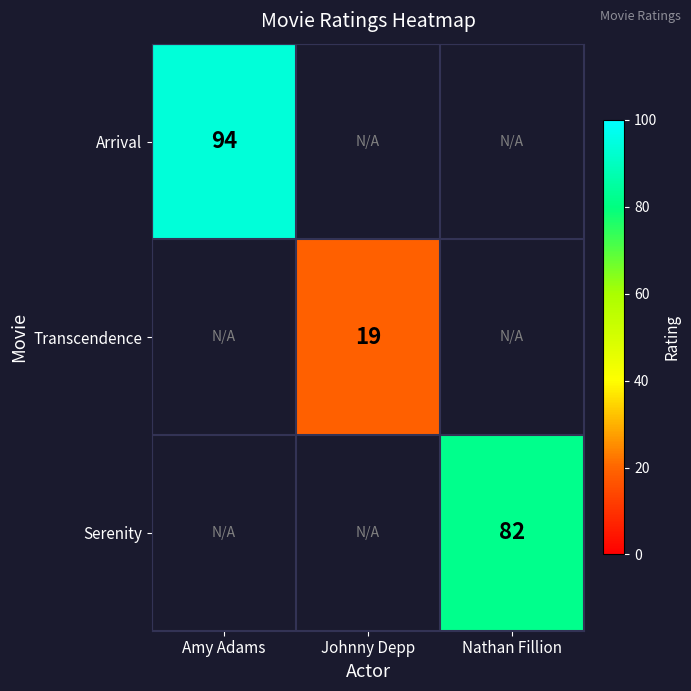

The Serenity series shows 131 at Nathan Fillion. True or false?

False